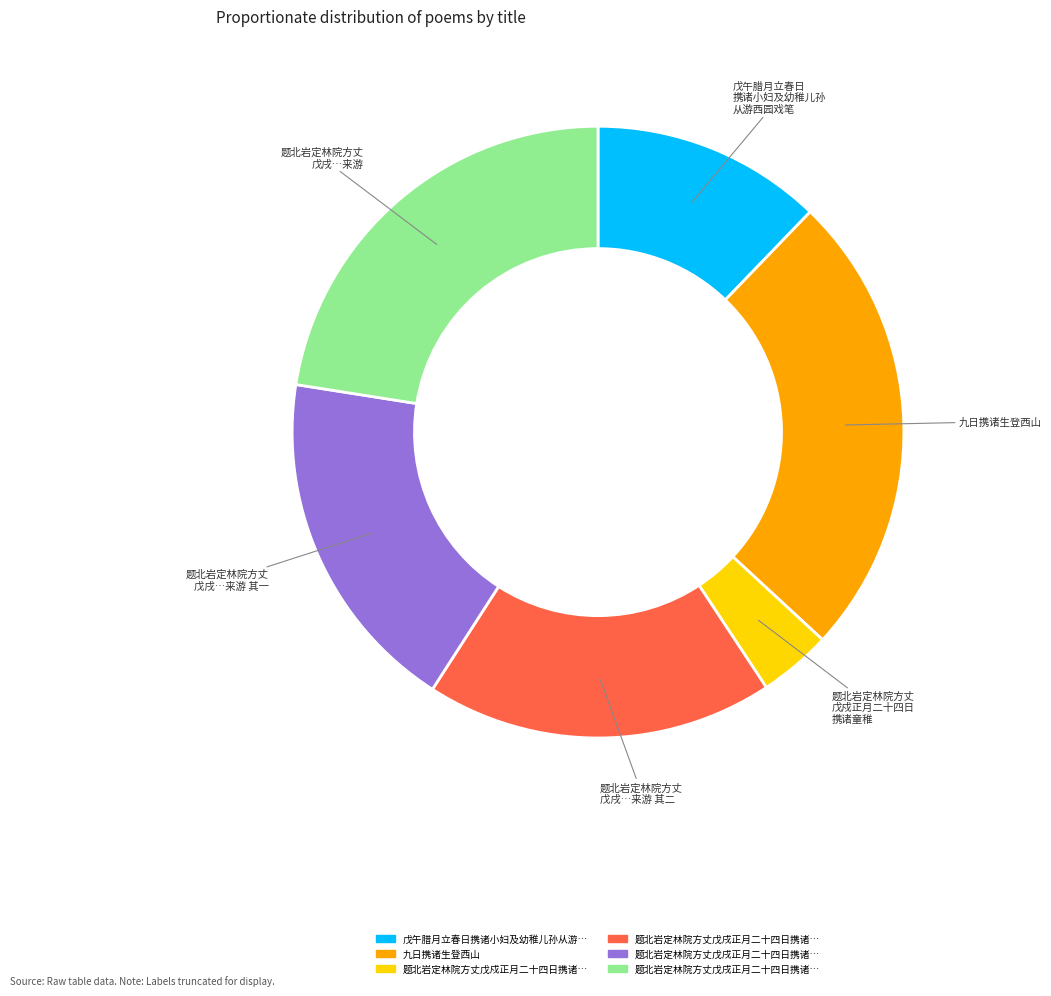

How many slices are in this pie chart?

6